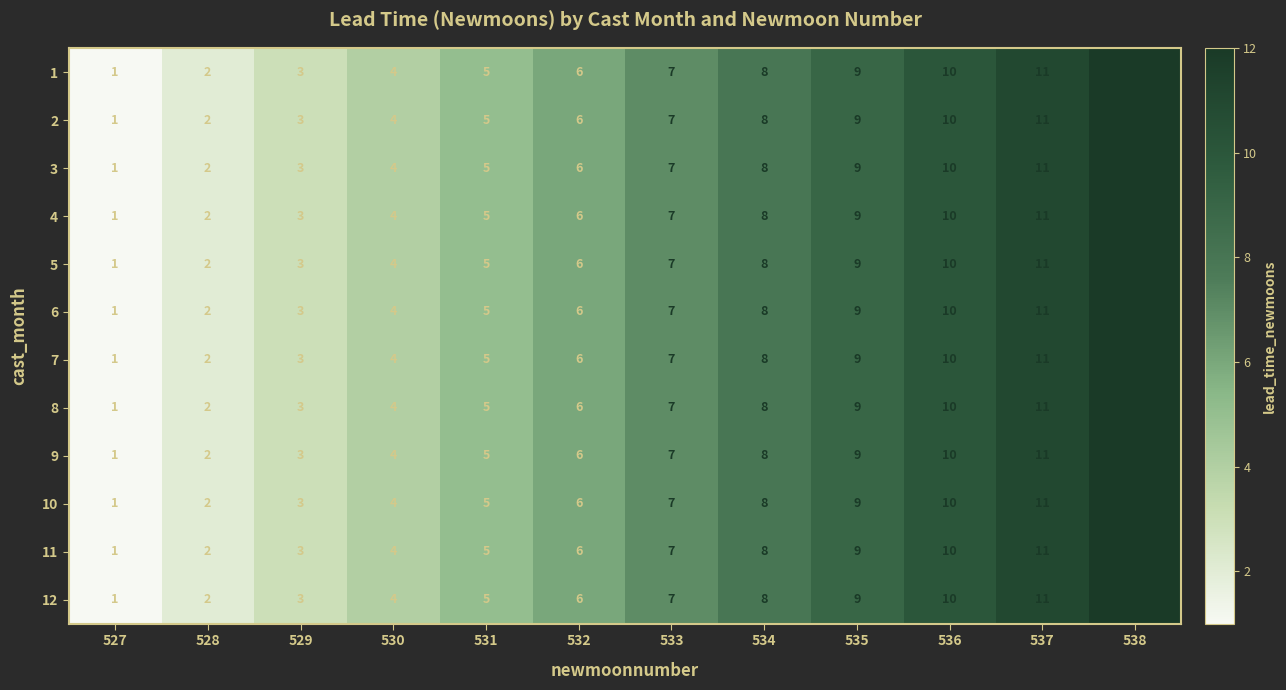

What is the difference between the maximum and minimum values in the 10 series?

11